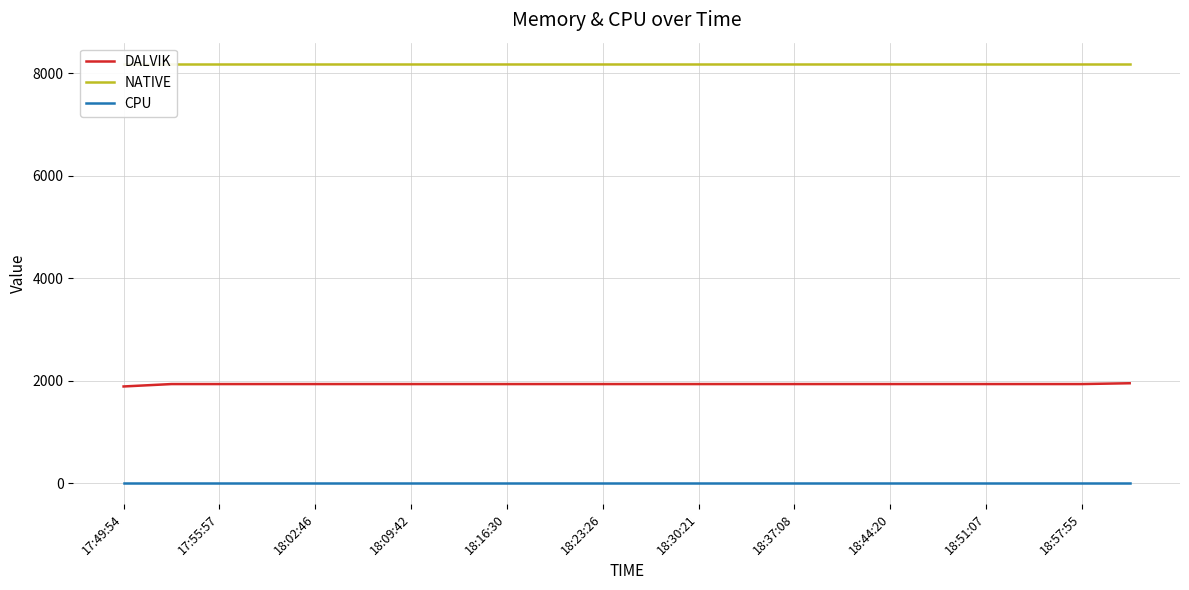

Which category has the highest value in the NATIVE series?

17:49:54